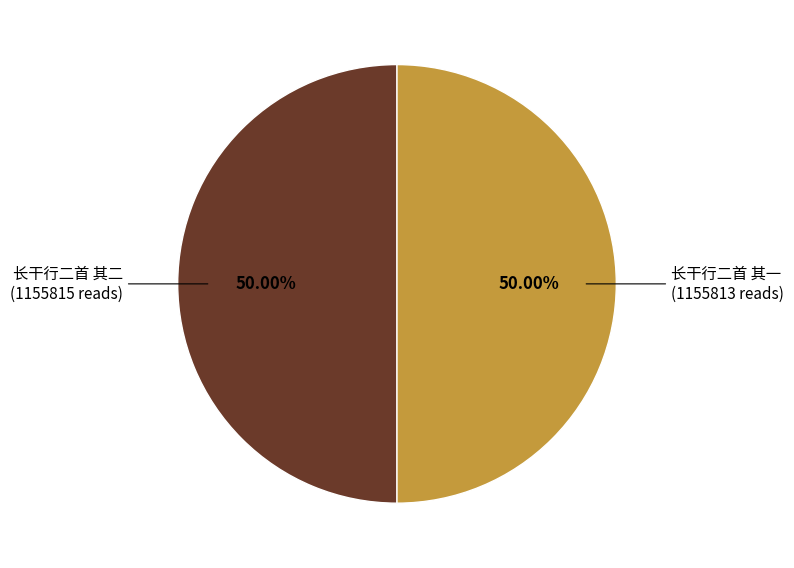

Do 长干行二首 其一 and 长干行二首 其二 together represent more than half of the pie?

Yes